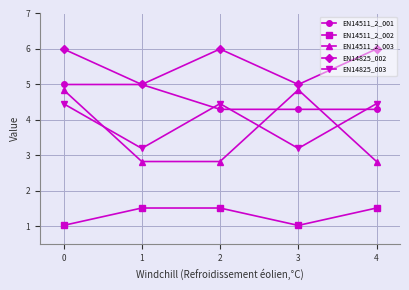

The EN14825_002 series shows 7.7 at 0. True or false?

False